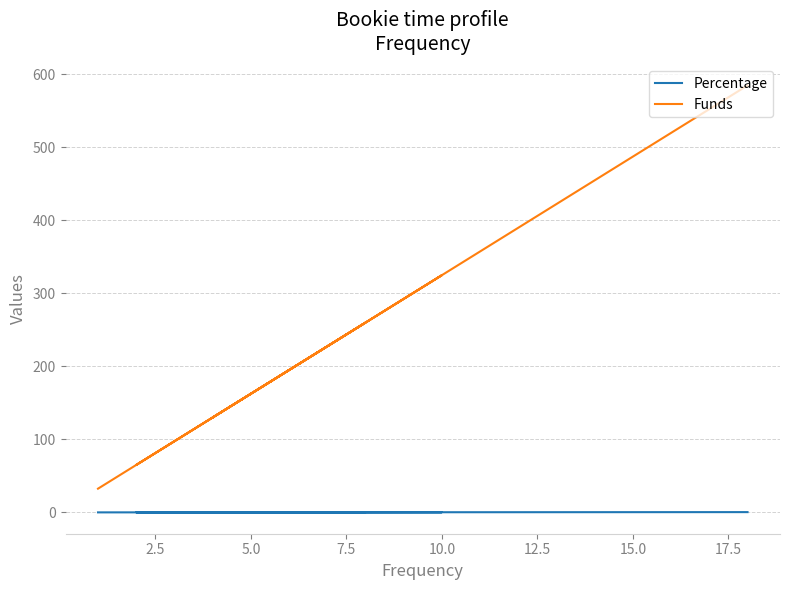

What are all the series names shown in the legend?

Percentage, Funds